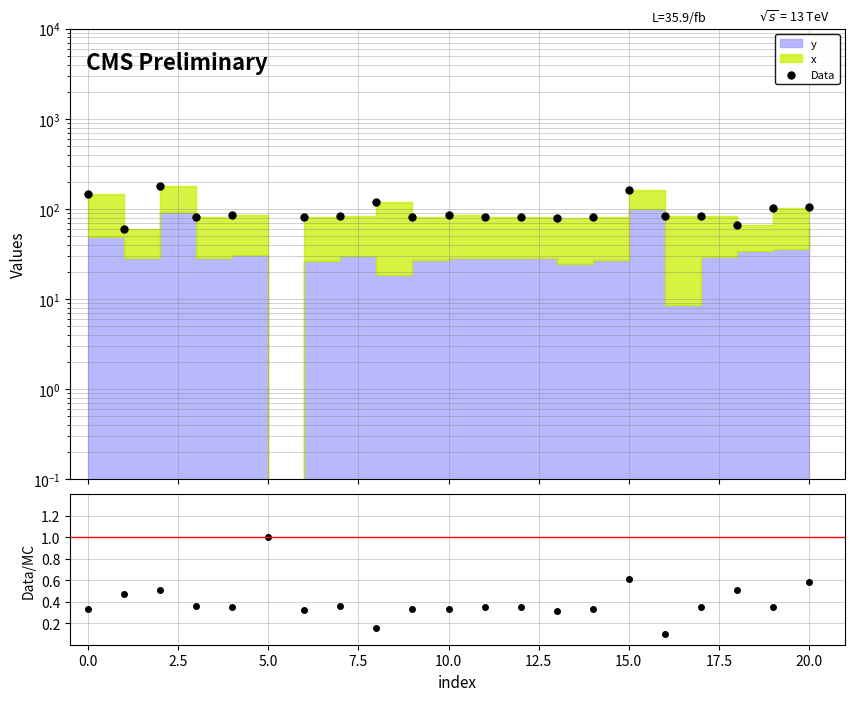

Which series contains the highest Y value?

Data